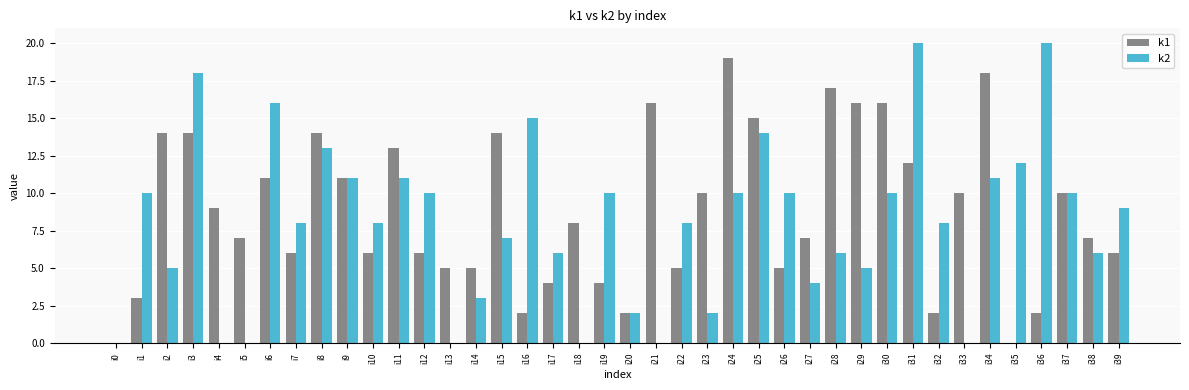

Is the value of k2 at i14 greater than the value of k1 at i13?

No